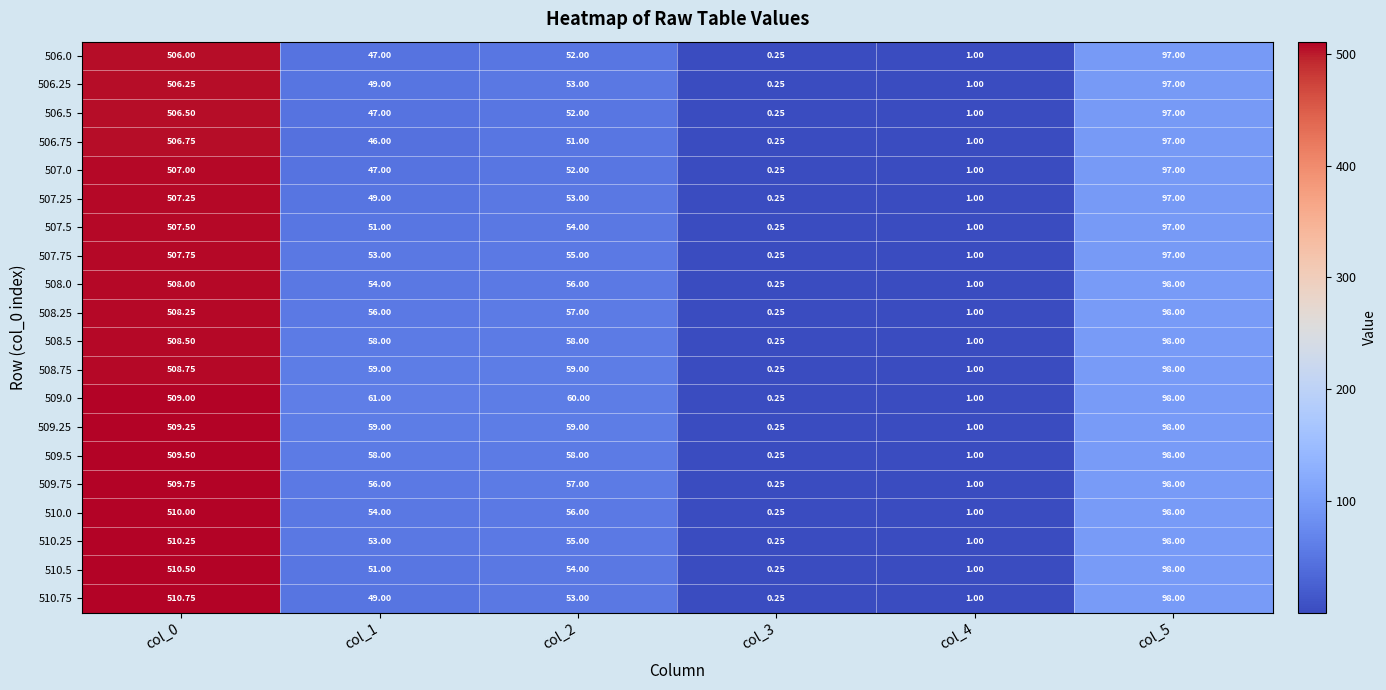

Is the value of 509.75 at col_0 greater than the value of 508.75 at col_3?

Yes